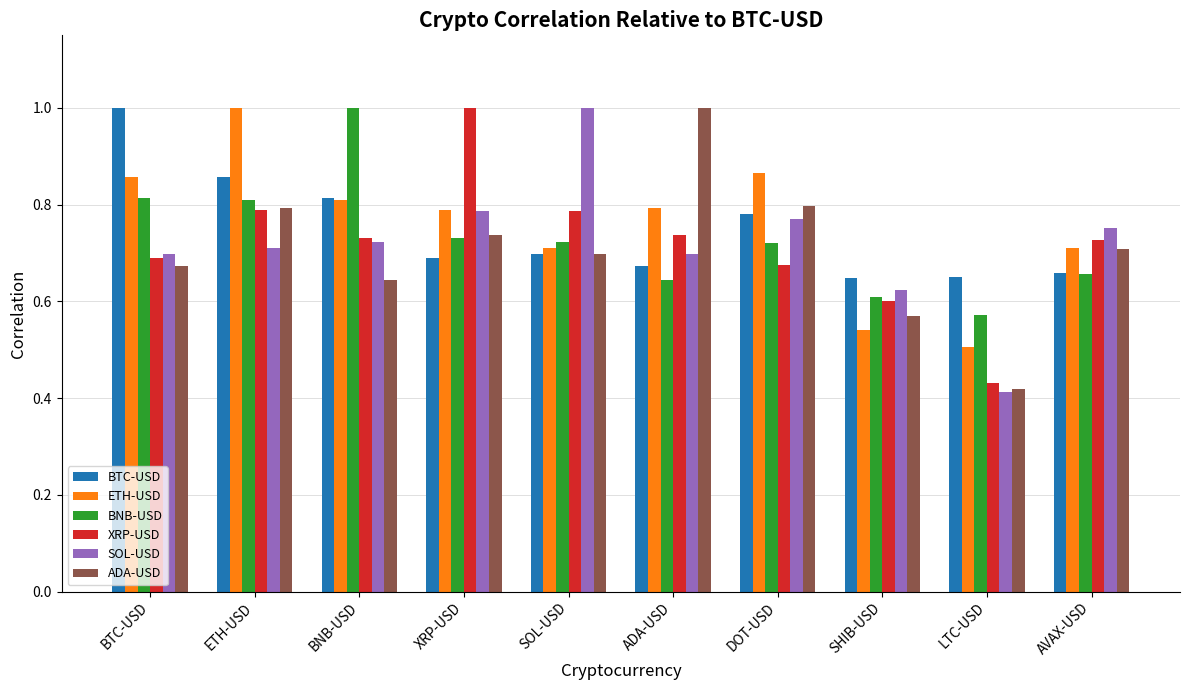

What is the sum of all XRP-USD values?

7.2